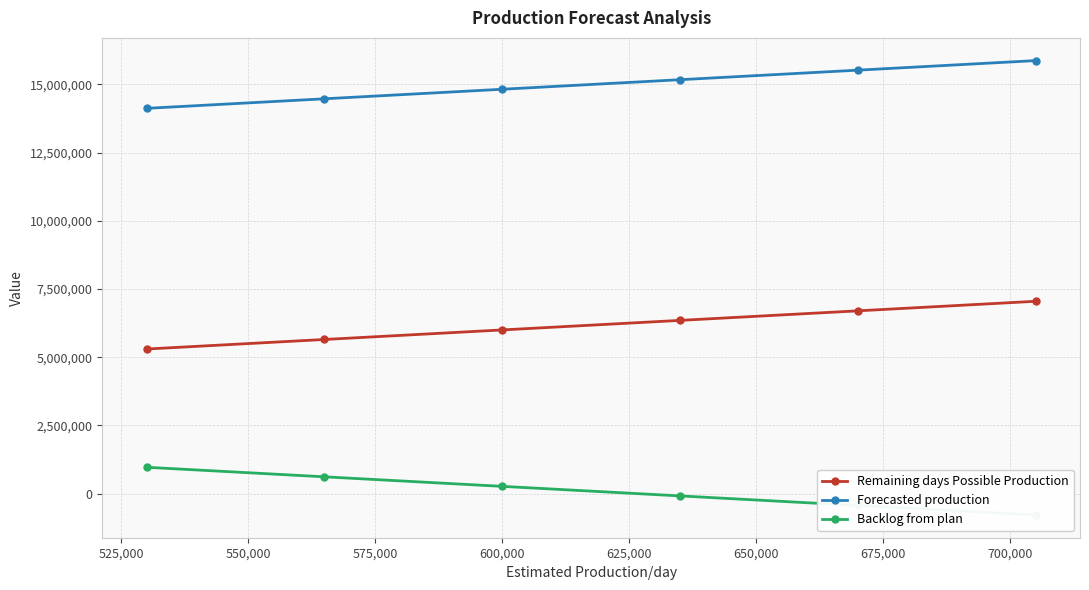

True or false: Remaining days Possible Production and Forecasted production cross at least once.

False